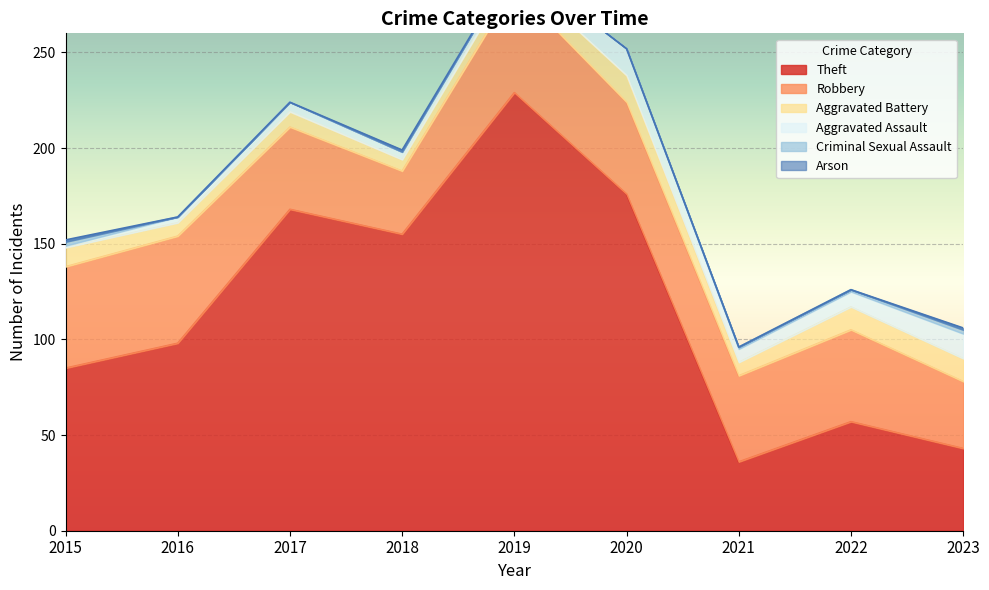

True or false: Aggravated Assault has more than 1 points higher than both neighbors.

True